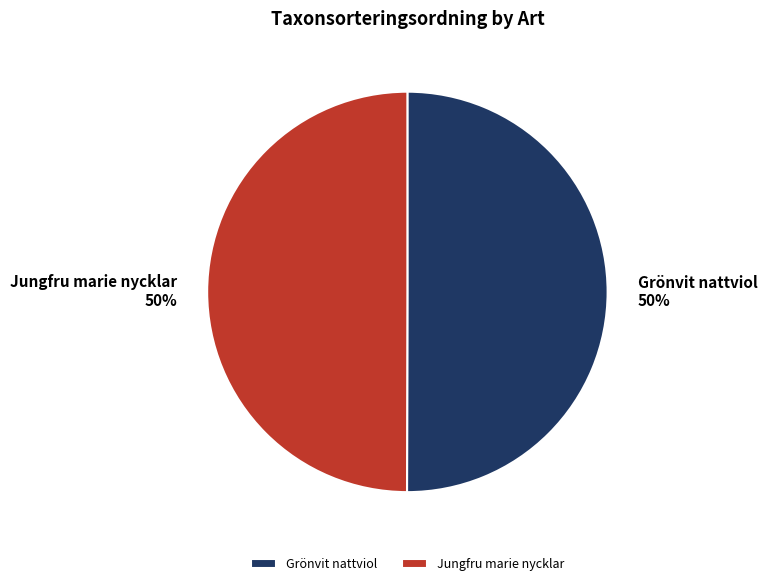

Is it true that Jungfru marie nycklar is 50% of the pie?

True